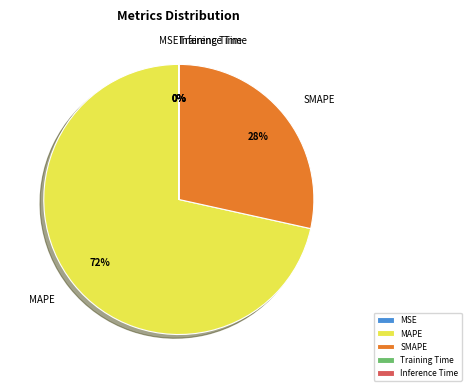

True or false: MAPE accounts for 78% of the total.

False